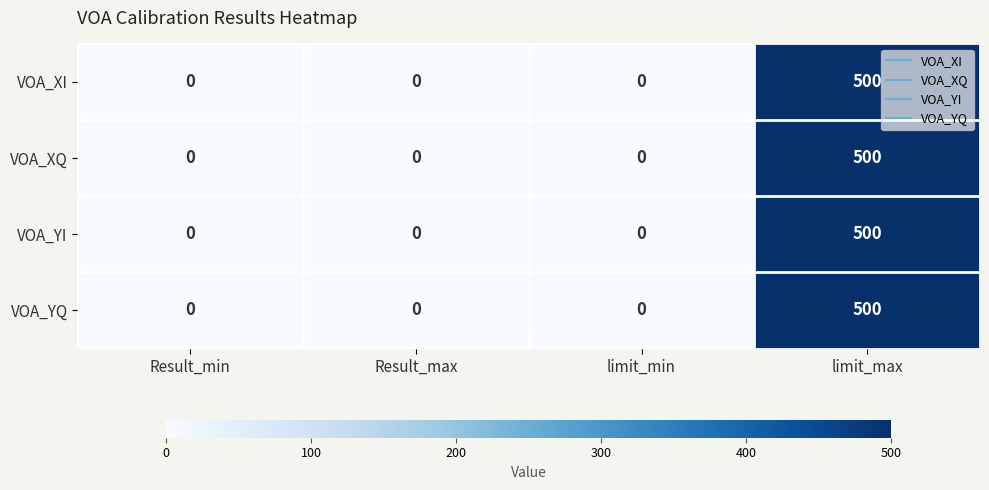

At how many categories does at least one series exceed 232?

1